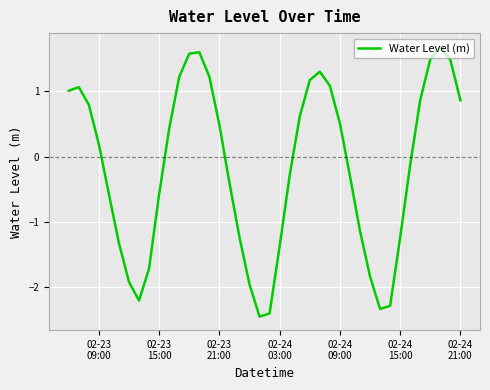

How many points are higher than both their immediate neighbors (excluding endpoints)?

4